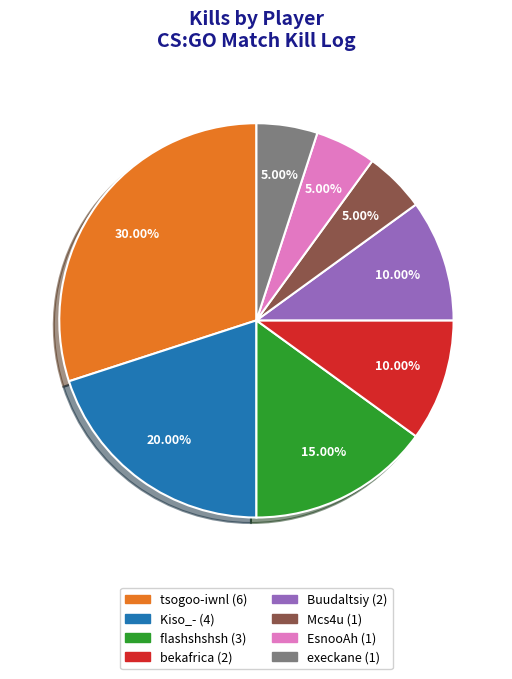

How many slices are in this pie chart?

8